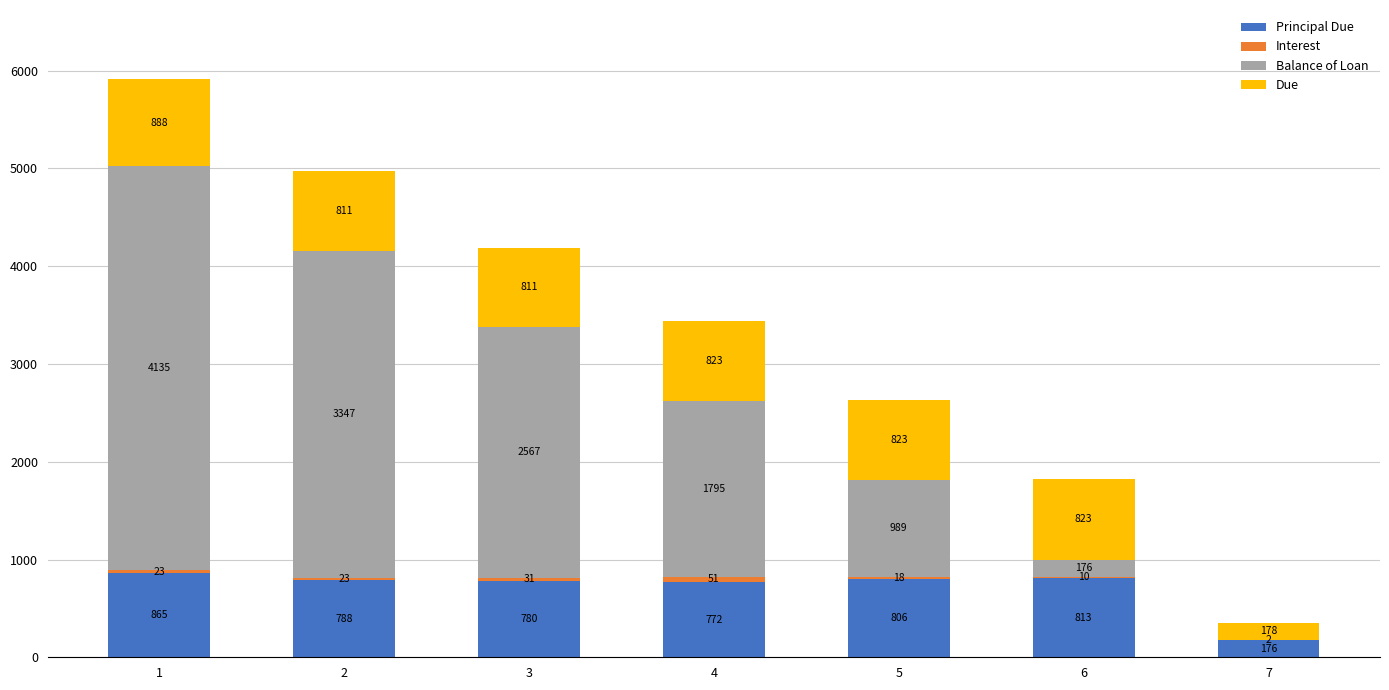

Does the chart contain stacked bars?

Yes